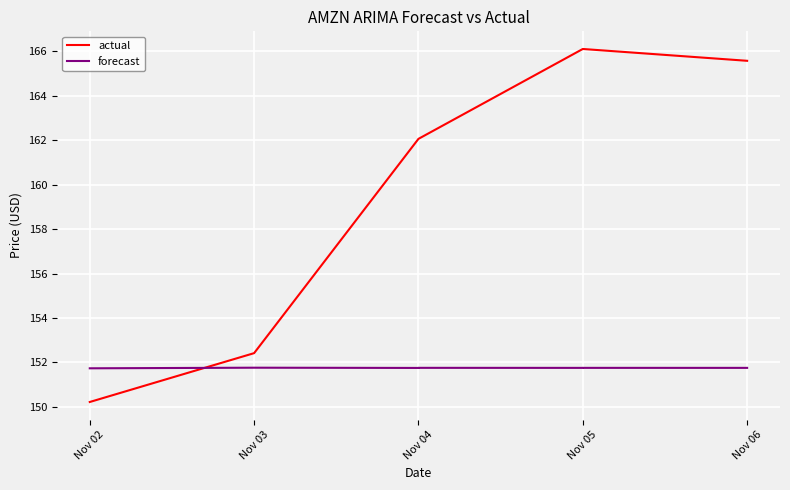

Is the value of forecast at Nov 05 greater than the value of actual at Nov 05?

No